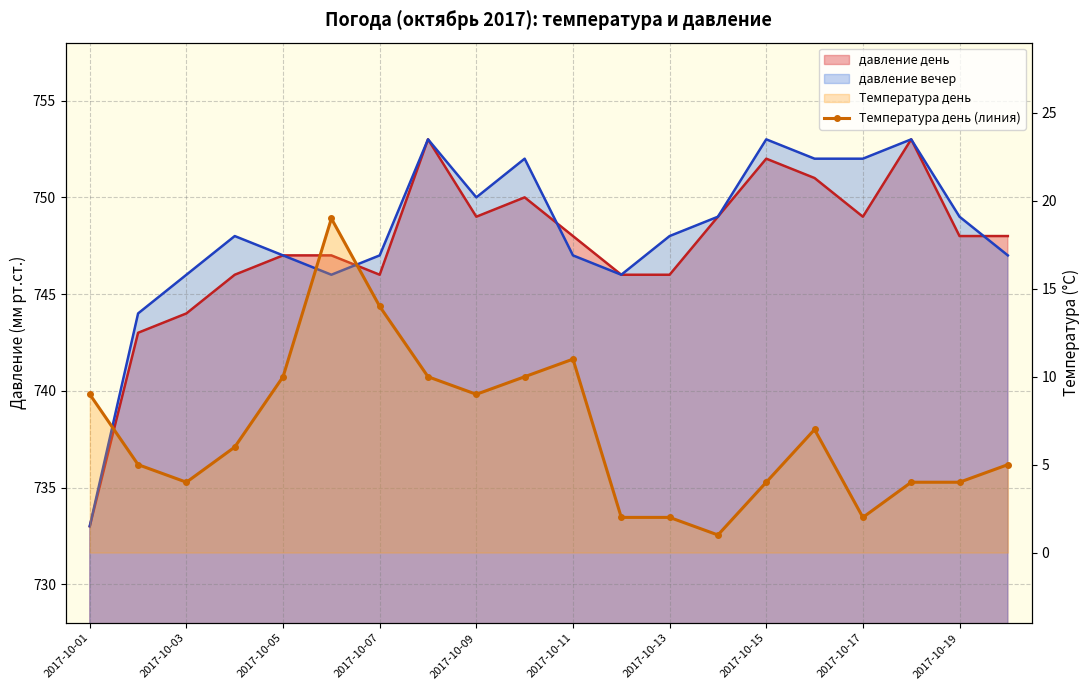

What is the change in value from 2017-10-15 to 15?

-3